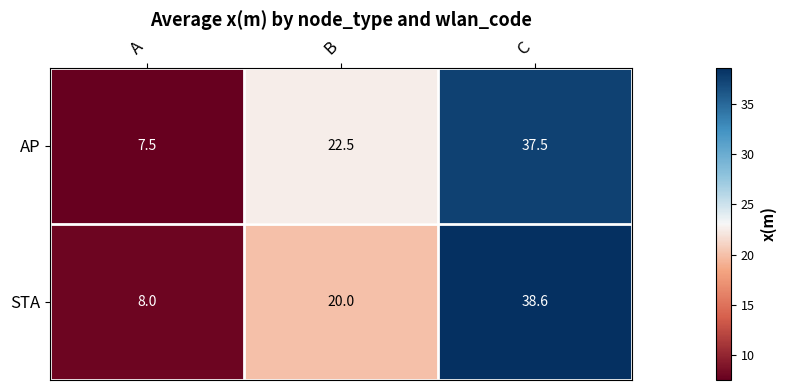

The value of AP at B is 38.0. True or false?

False